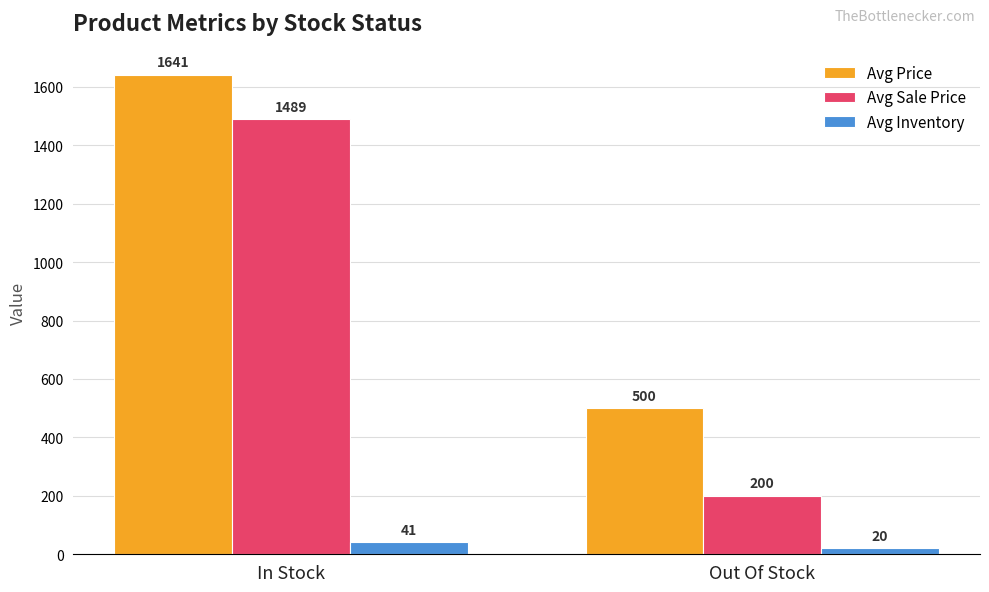

How many bars are there in total?

6